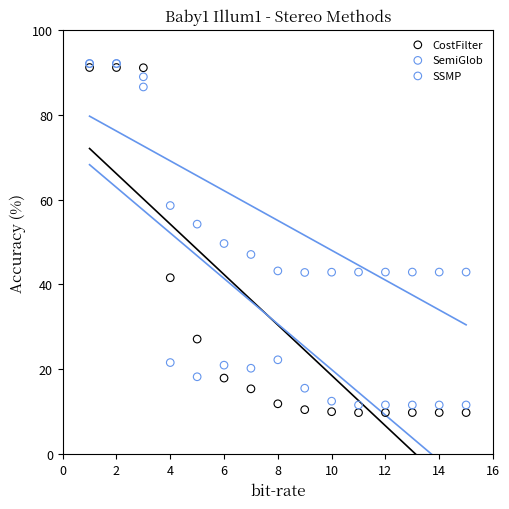

Which series has the largest Y range (max minus min)?

CostFilter